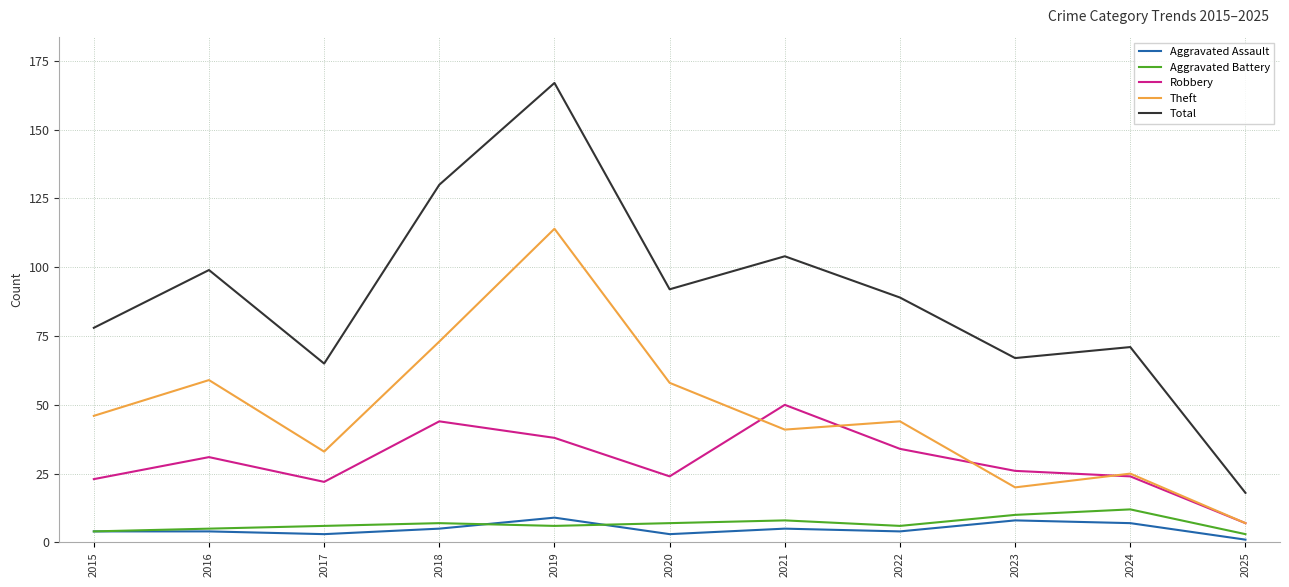

True or false: Aggravated Battery and Theft intersect in this chart.

False